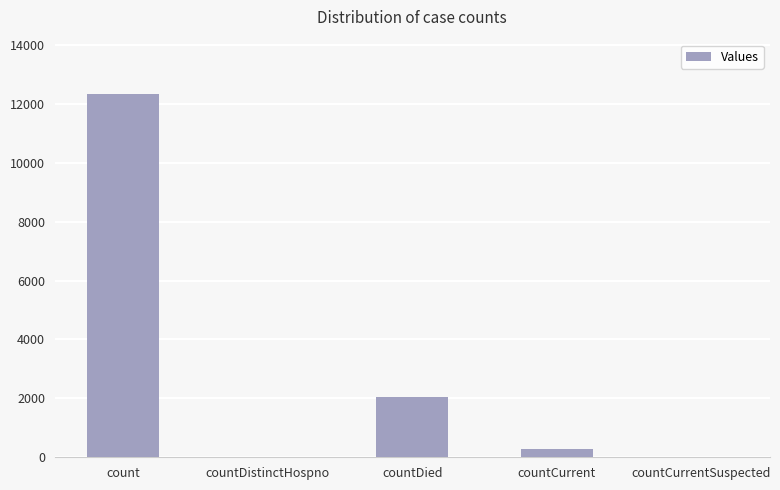

What is the average value?

2932